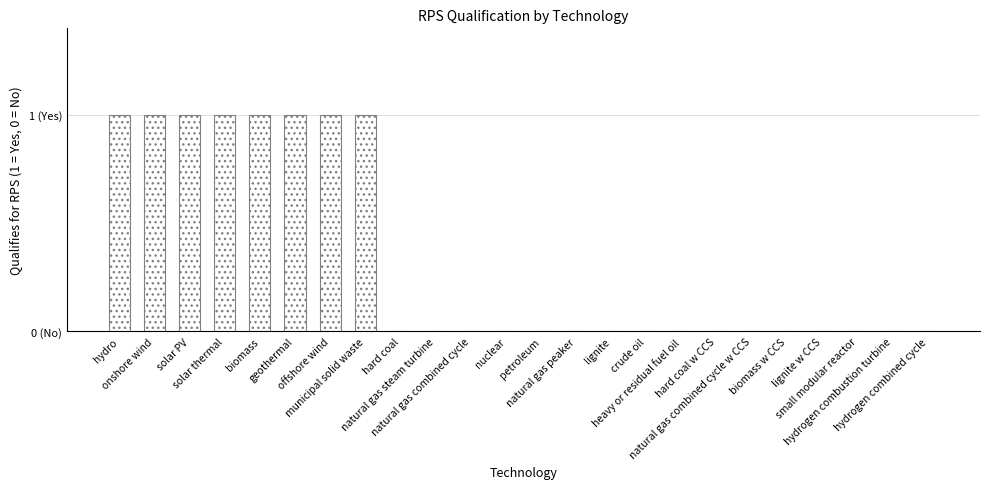

Are the bars horizontal?

No